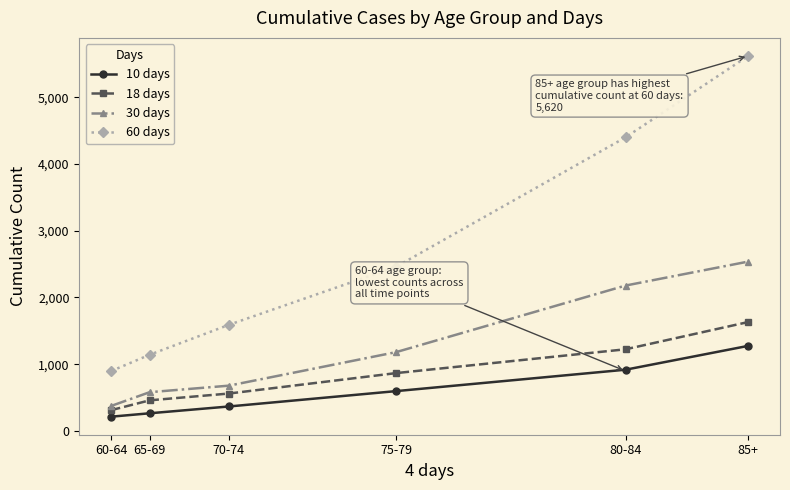

Reading left to right, list all the values displayed in this chart.

10 days: 214	265	367	597	918	1275
18 days: 312	459	561	867	1224	1632
30 days: 375	581	679	1181	2179	2538
60 days: 898	1142	1591	2460	4400	5620